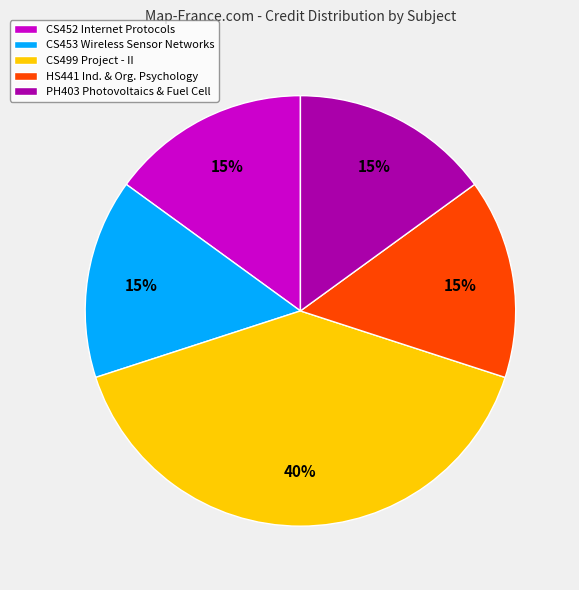

Count the number of slices in the pie.

5